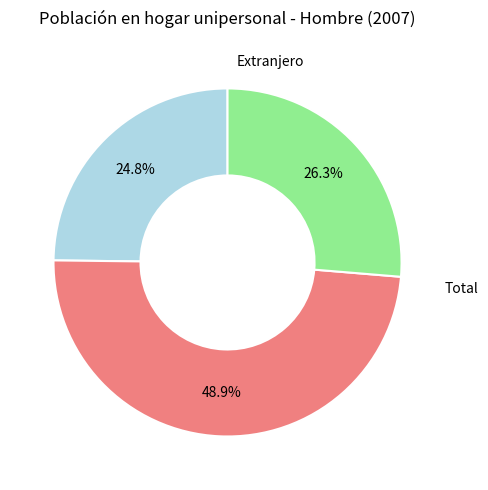

Is there a majority slice in this chart?

No